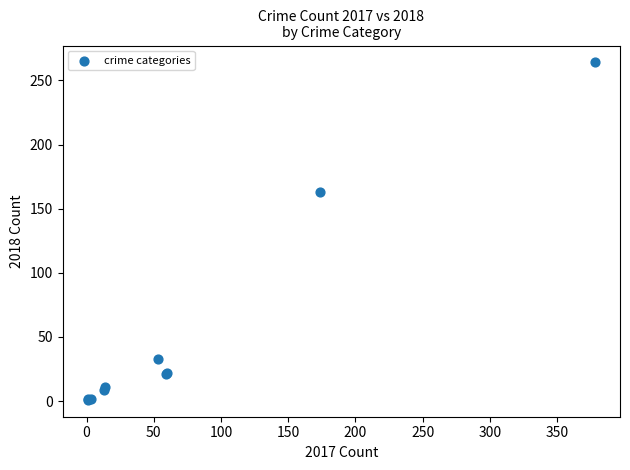

What Y value in the scatter plot is closest to 132?

163